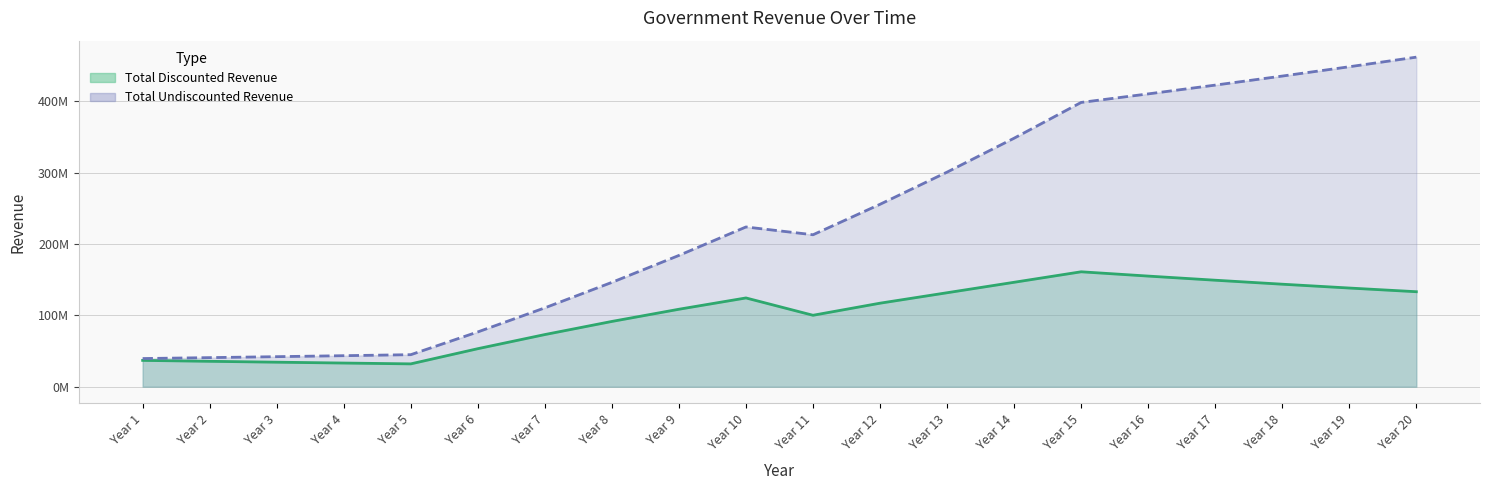

True or false: Total Discounted Revenue and Total Undiscounted Revenue intersect in this chart.

False